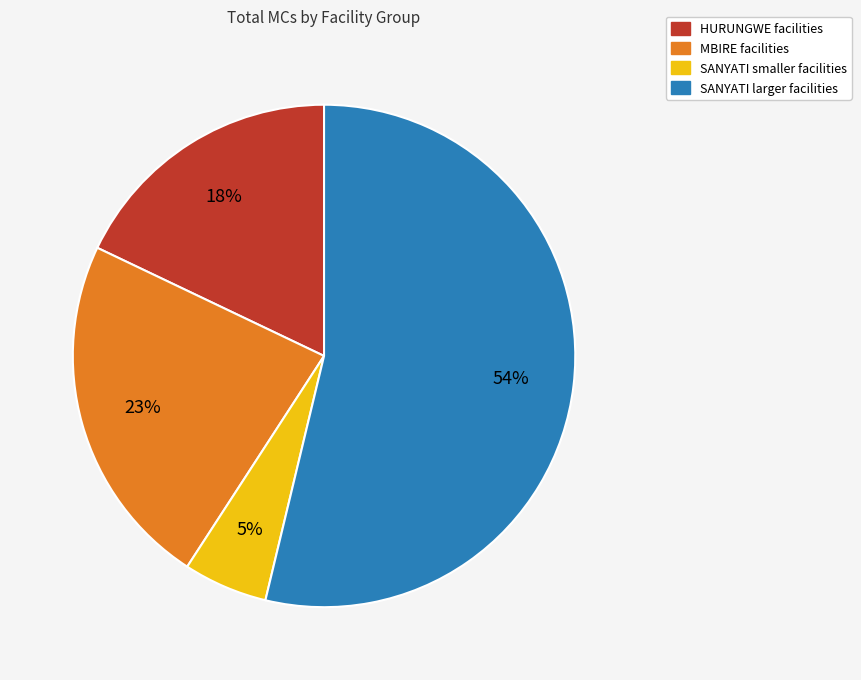

To the nearest percent, what is the average slice percentage?

25%